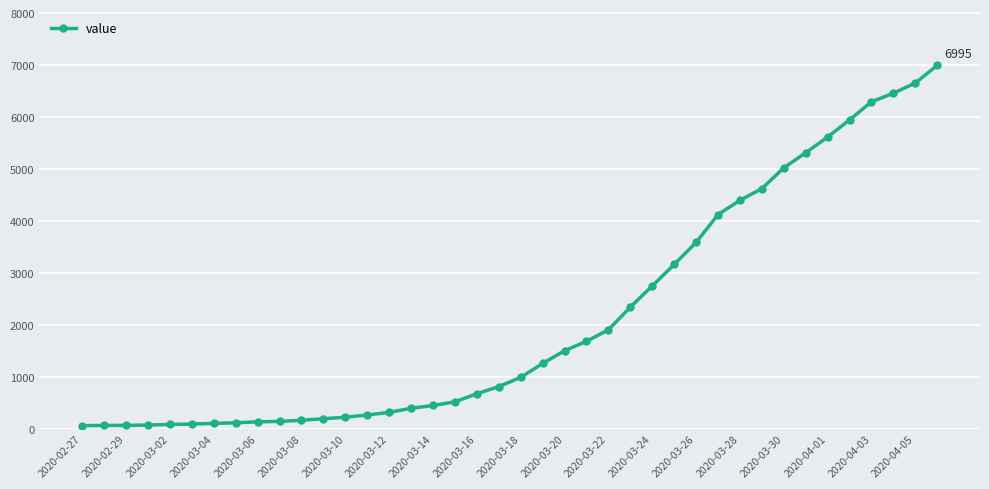

What is the greatest value displayed?

6995